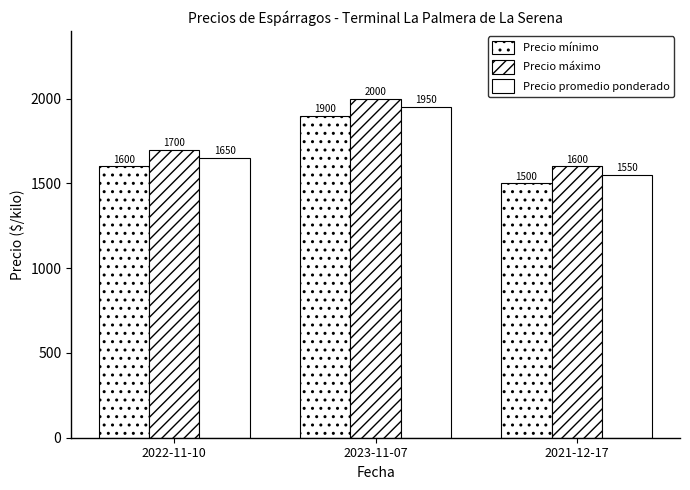

Rank the series at 2023-11-07 from highest to lowest value.

Precio máximo, Precio promedio ponderado, Precio mínimo